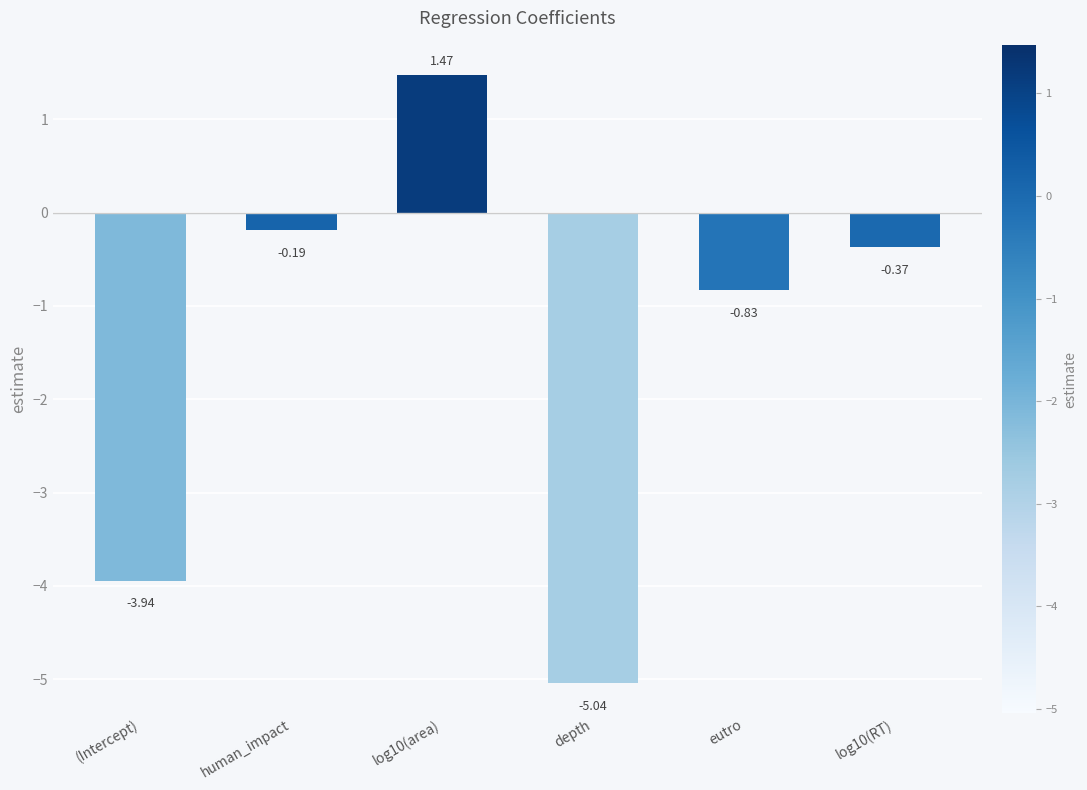

At which category does the chart reach its peak across all series?

log10(area)